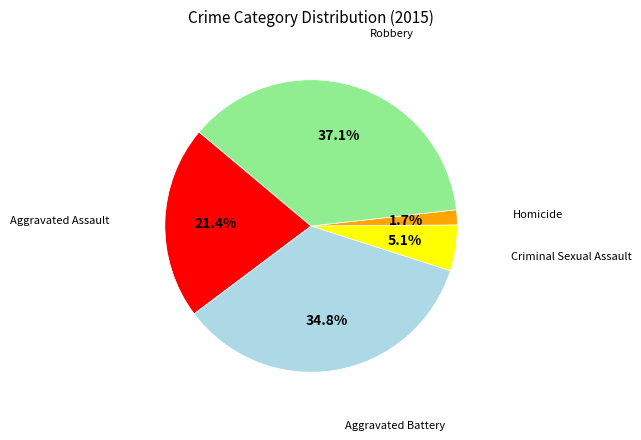

Is there any slice that represents more than half of the pie?

No